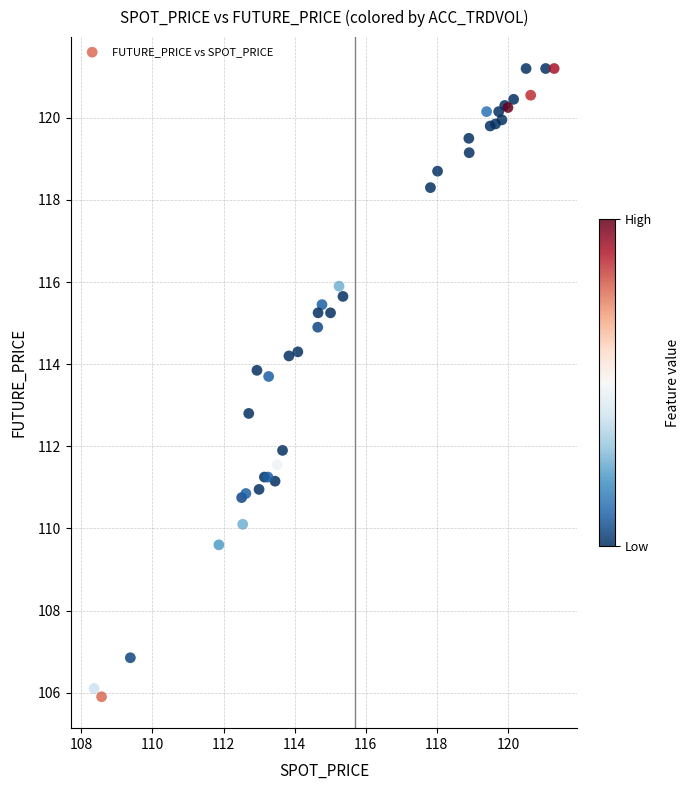

What Y value in the scatter plot is closest to 113?

112.8